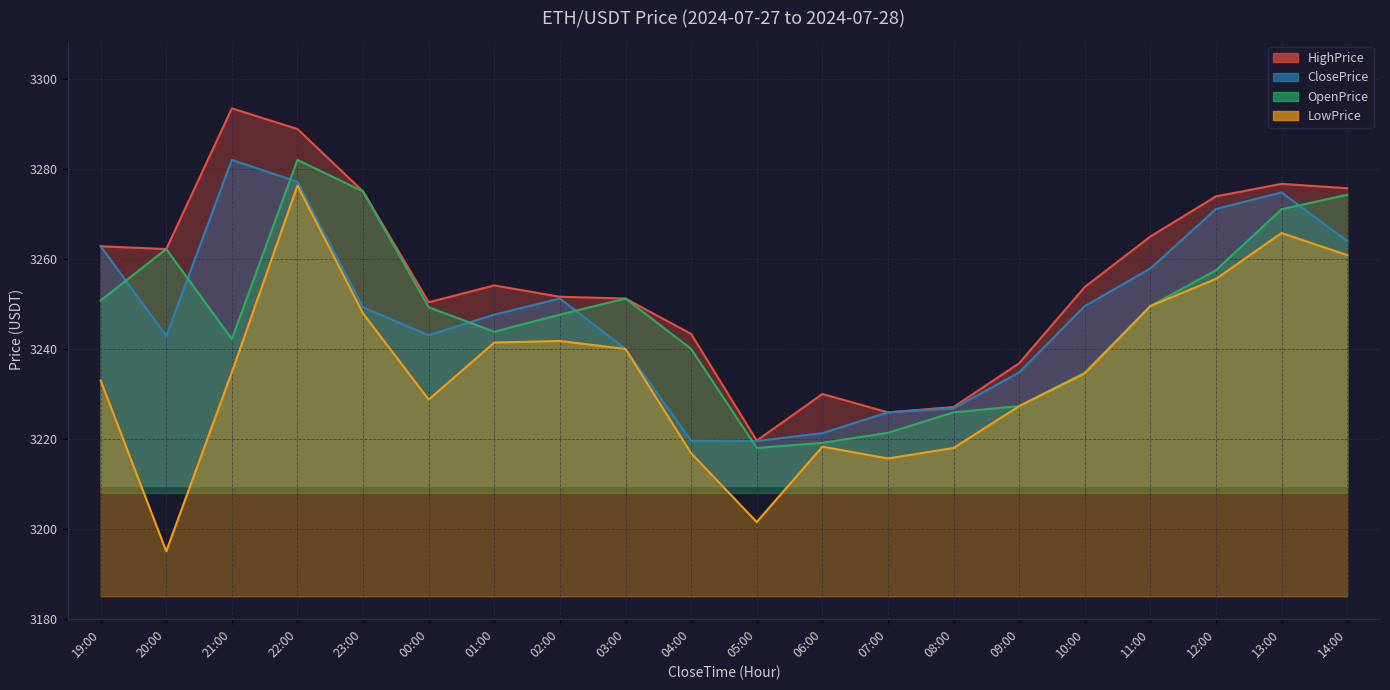

How many distinct data groups are displayed?

4